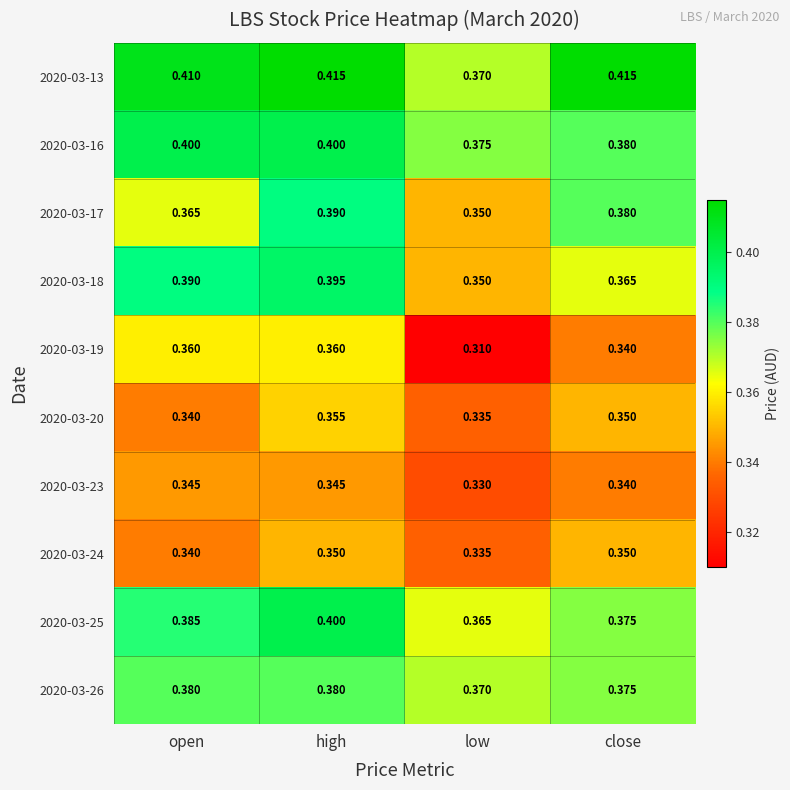

List the labels in order of 2020-03-25 value, smallest first.

low, close, open, high